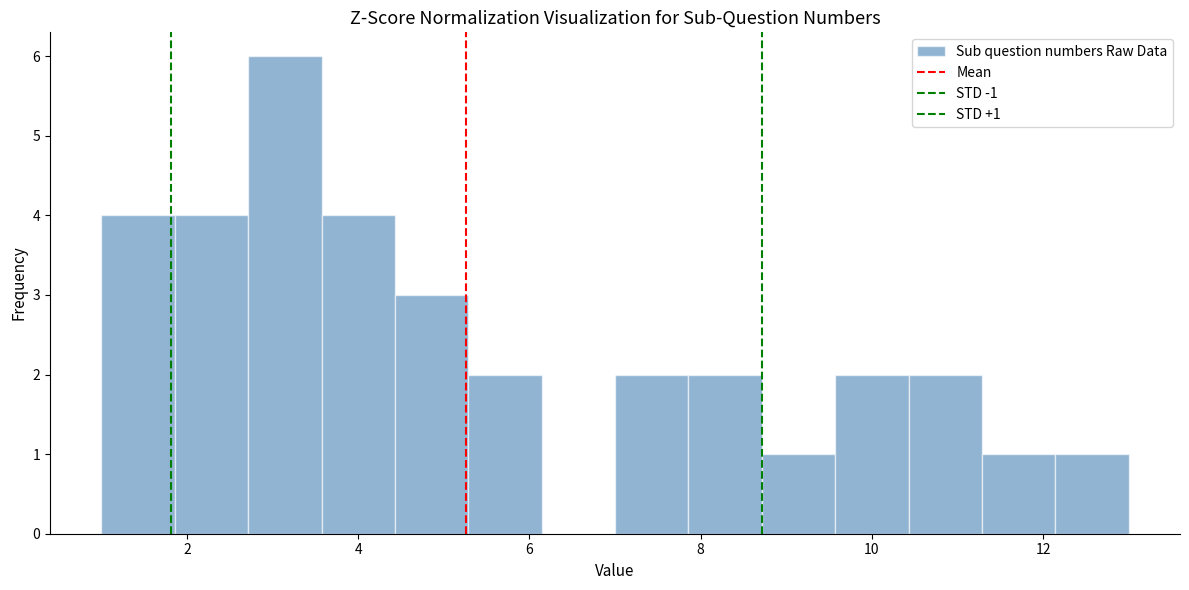

Which range on the x-axis has the tallest bar?

2.8 to 3.6